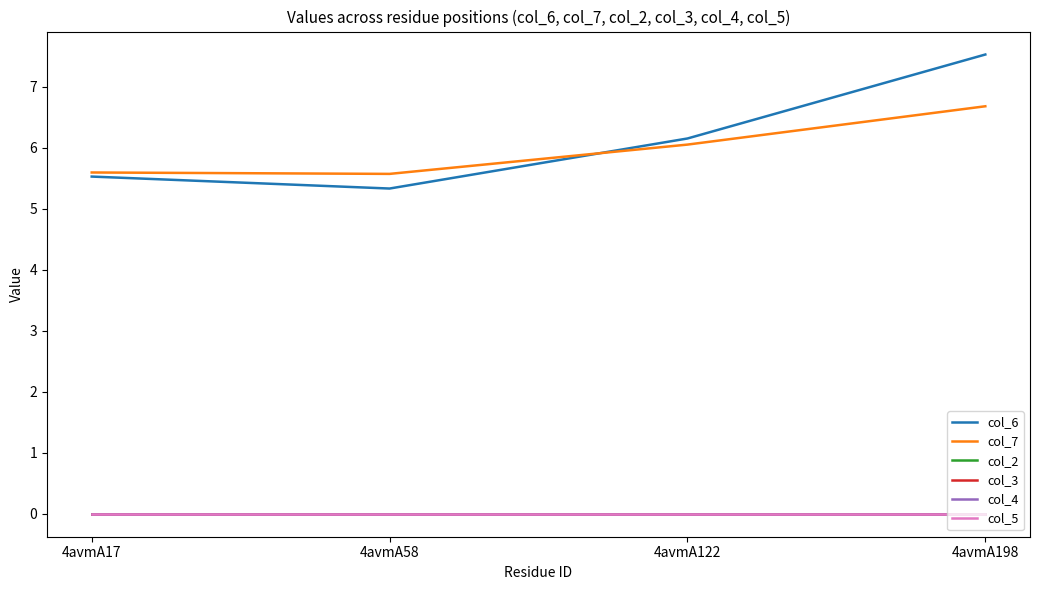

Is this an area chart (filled region under the line)?

No